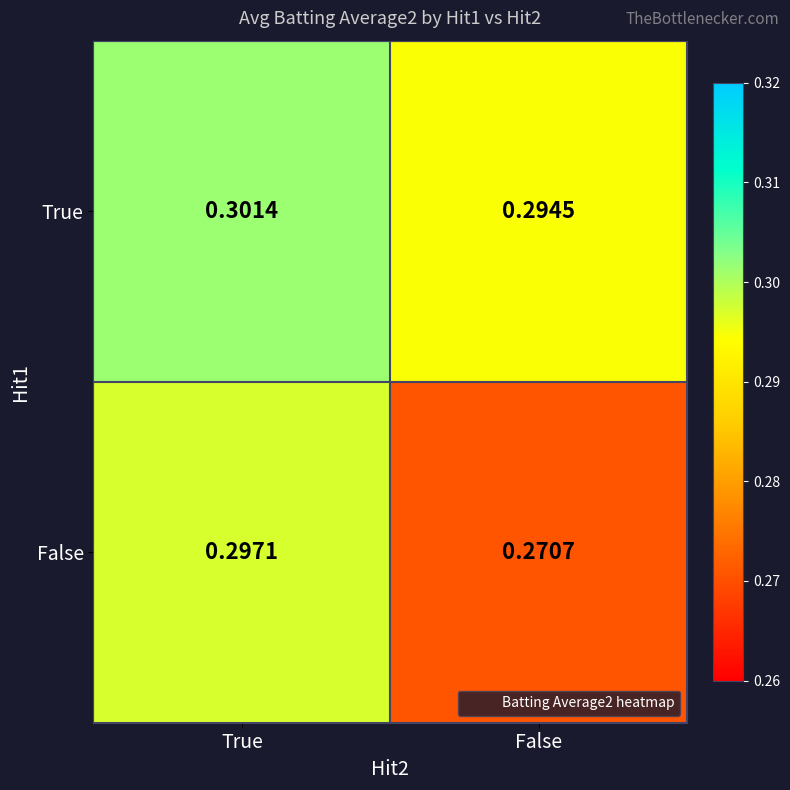

What is the total value across all series at False?

0.6